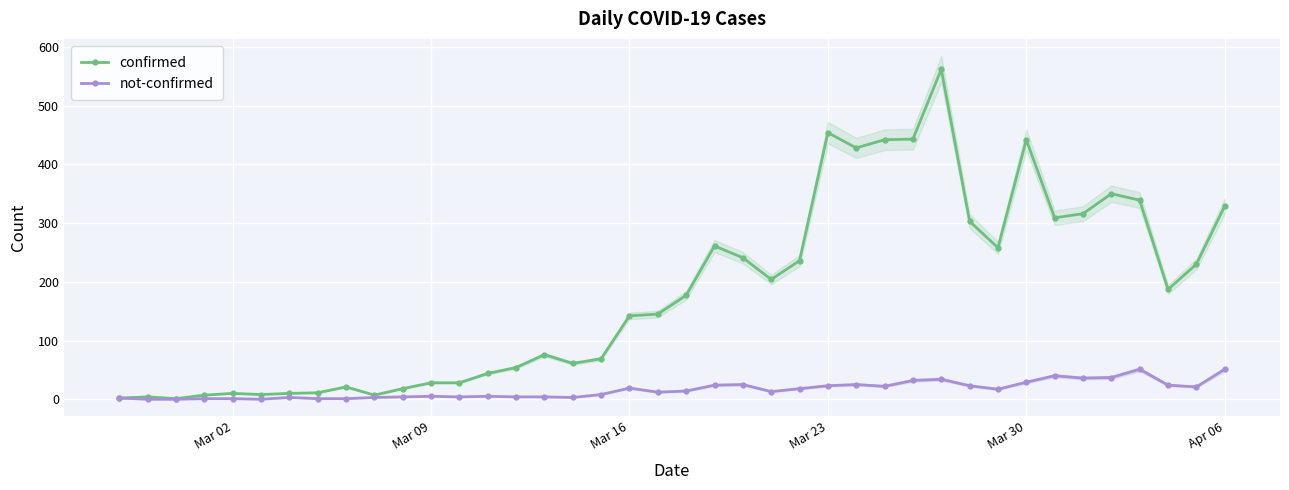

True or false: confirmed and not-confirmed cross at least once.

False